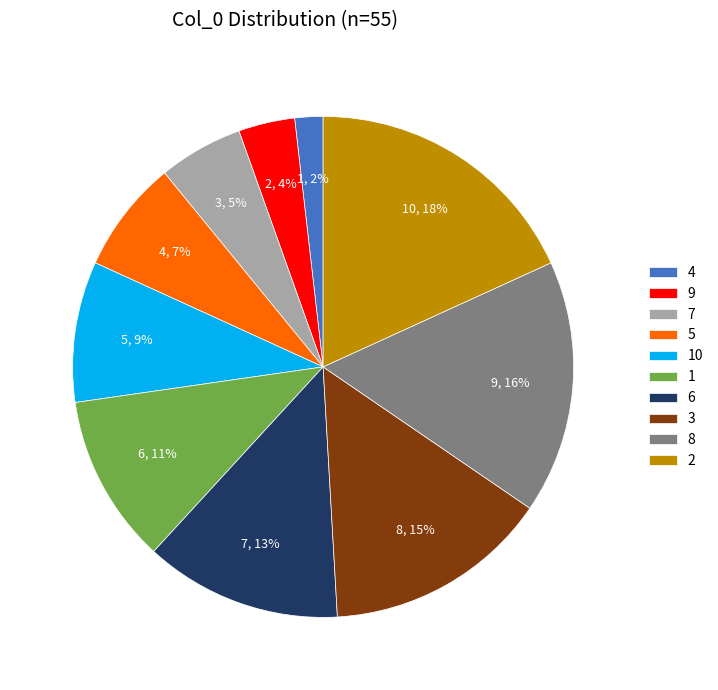

Rank the categories by value from lowest to highest.

4, 9, 7, 5, 10, 1, 6, 3, 8, 2